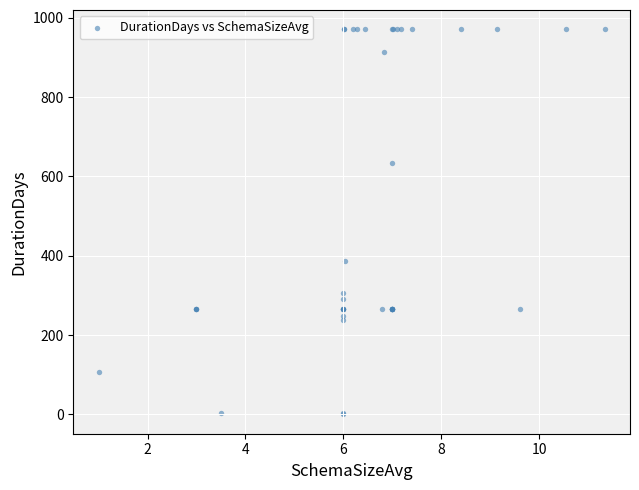

What Y value in the scatter plot is closest to 485?

386